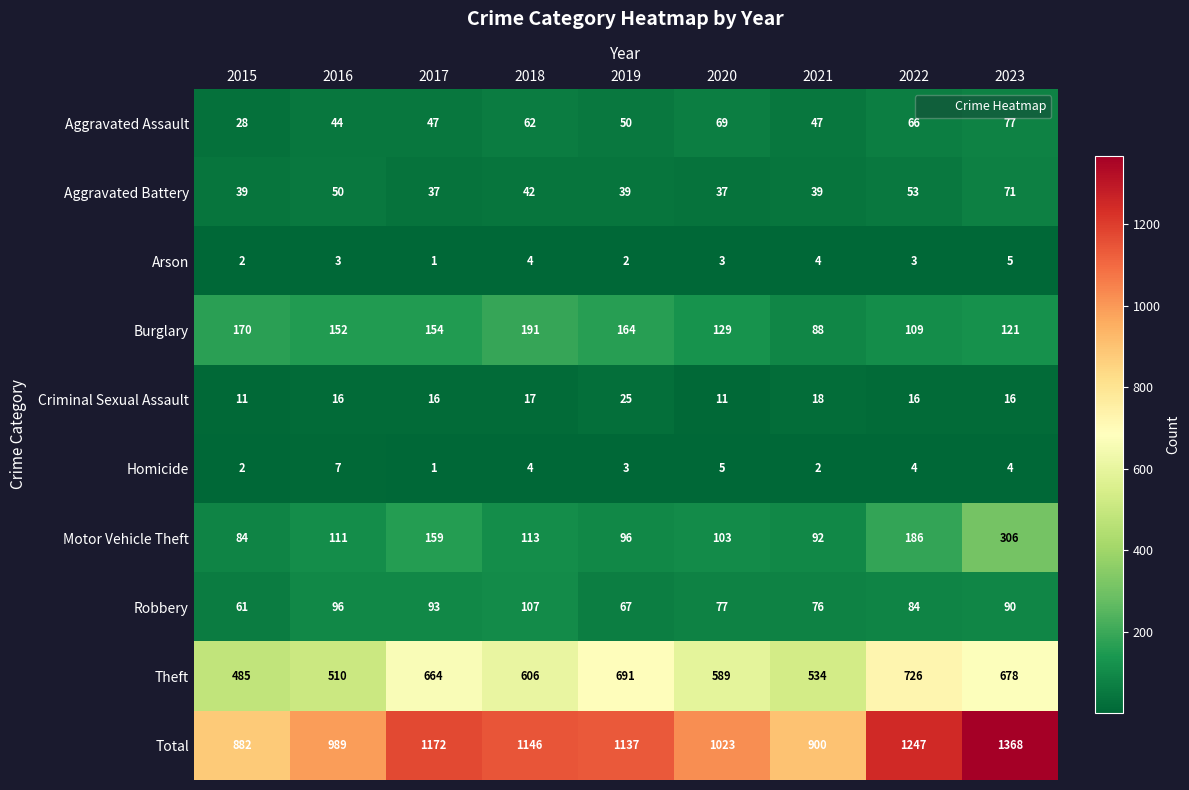

What is the difference between the maximum and minimum values in the Arson series?

4